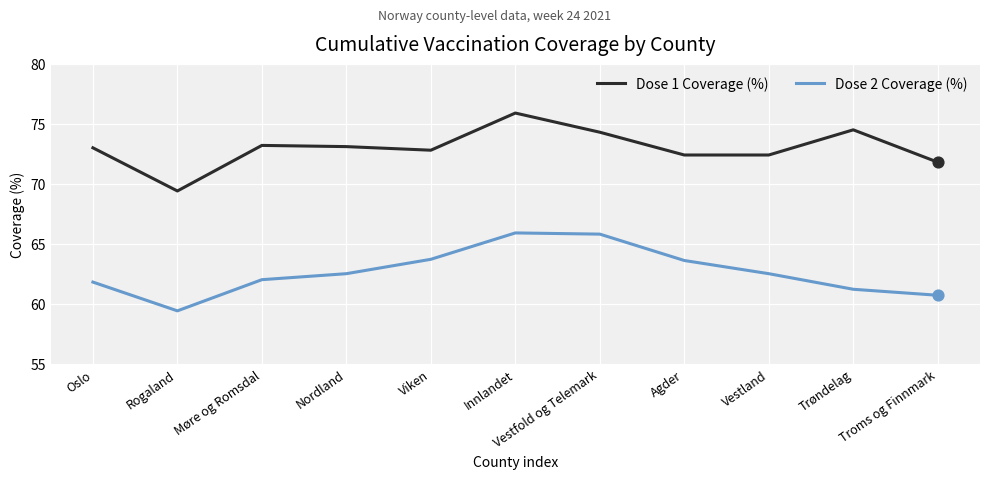

What is the spread (max minus min) of values at Vestfold og Telemark?

8.5